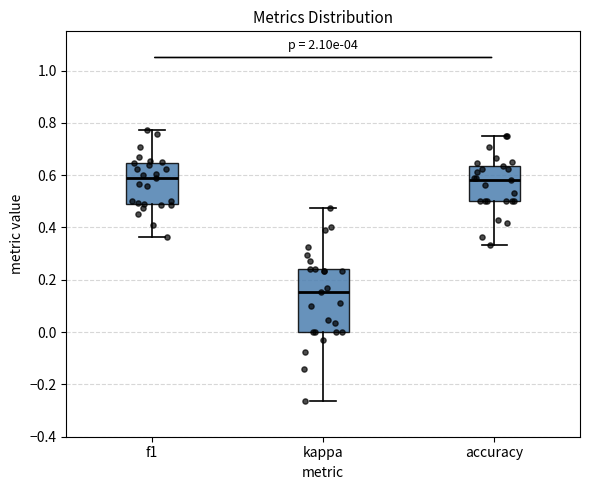

Reading left to right, read every box against the y-axis: the position of its median line, the range the box covers, and the ends of its whiskers. The values are not printed on the chart, so give them approximately, as read against the axis.

f1: median 0.58, box 0.48 to 0.64, whiskers 0.36 to 0.78
kappa: median 0.16, box 0.00 to 0.24, whiskers -0.26 to 0.48
accuracy: median 0.58, box 0.50 to 0.64, whiskers 0.34 to 0.76